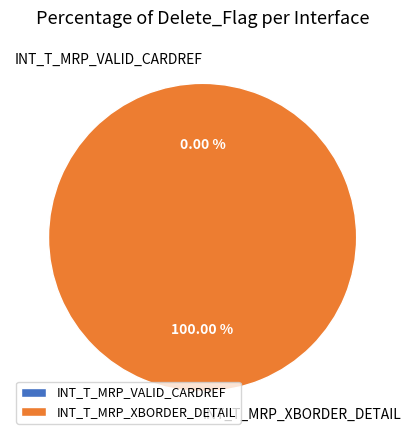

To the nearest percent, what is the combined percentage of INT_T_MRP_VALID_CARDREF and INT_T_MRP_XBORDER_DETAIL?

100%